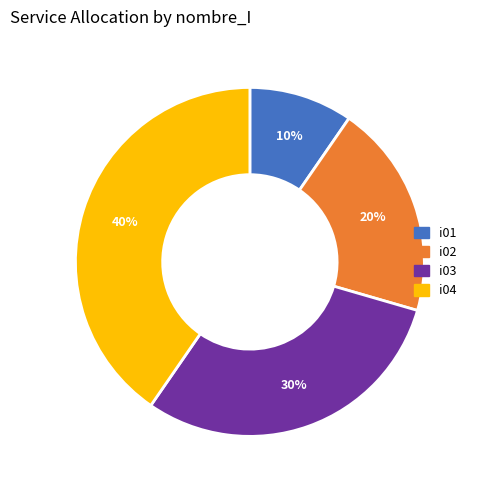

Is it true that i02 is 43% of the pie?

False